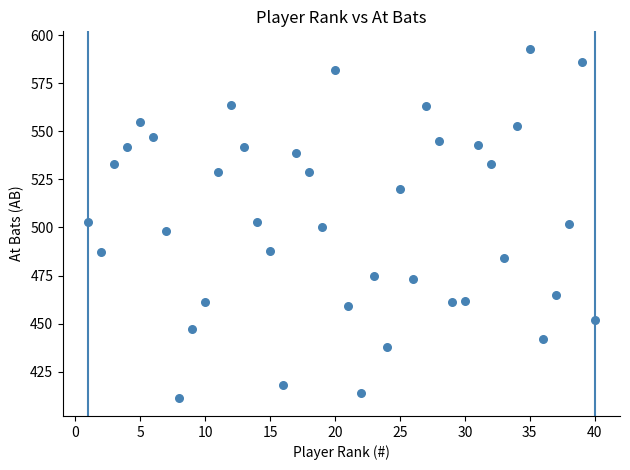

What is the range of X values (max minus min)?

39